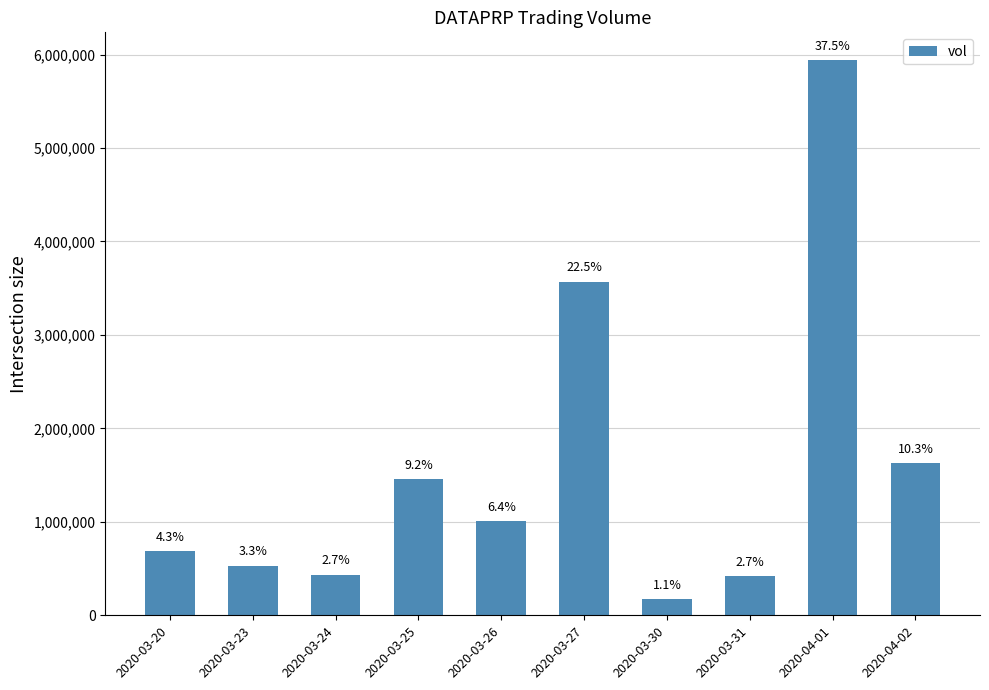

Reading left to right, list all the values displayed in this chart.

2020-03-20=687300	2020-03-23=529600	2020-03-24=435500	2020-03-25=1455800	2020-03-26=1007200	2020-03-27=3571600	2020-03-30=172000	2020-03-31=420500	2020-04-01=5941100	2020-04-02=1624800